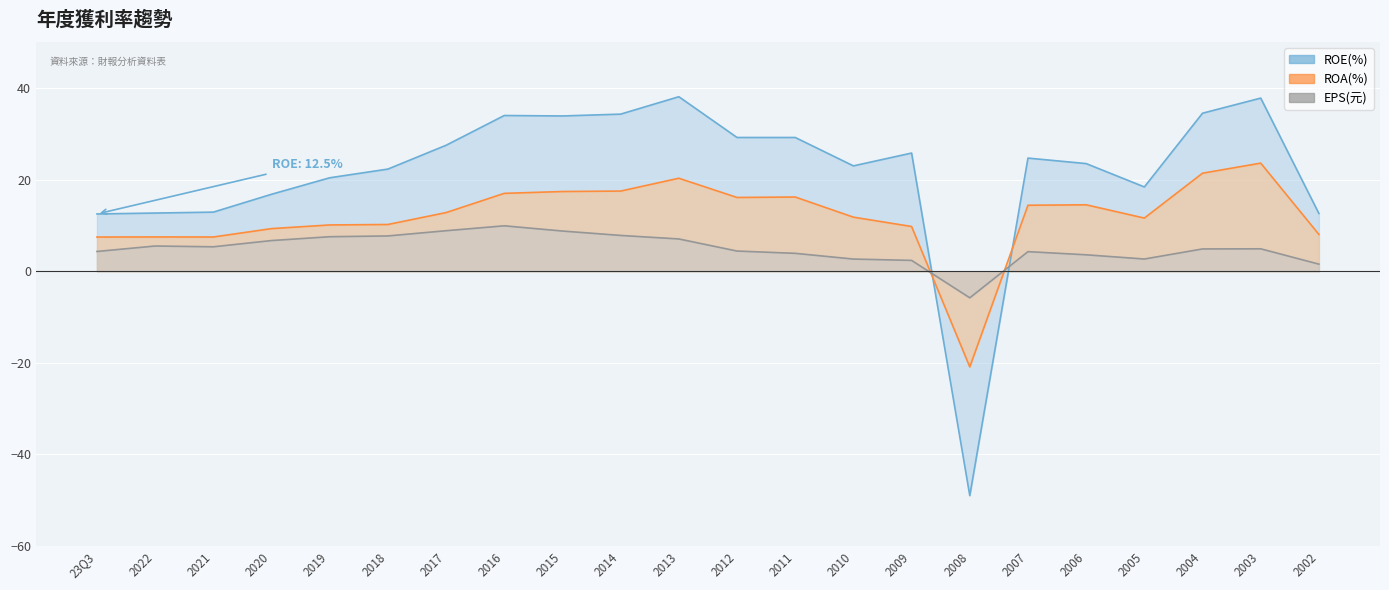

The EPS(元) series shows 5.5 at 2022. True or false?

True